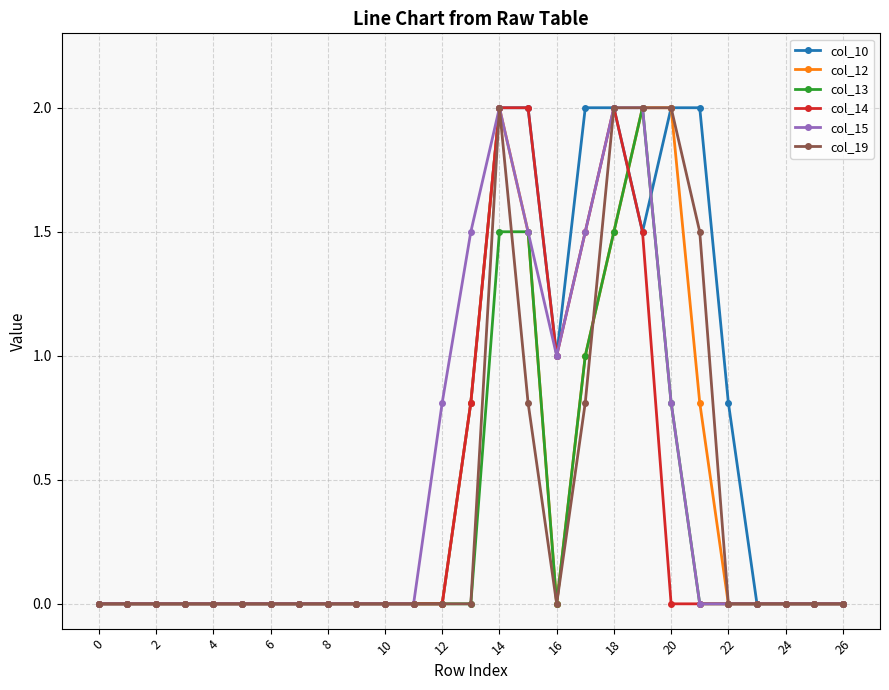

Does the chart display data point markers on the line(s)?

Yes